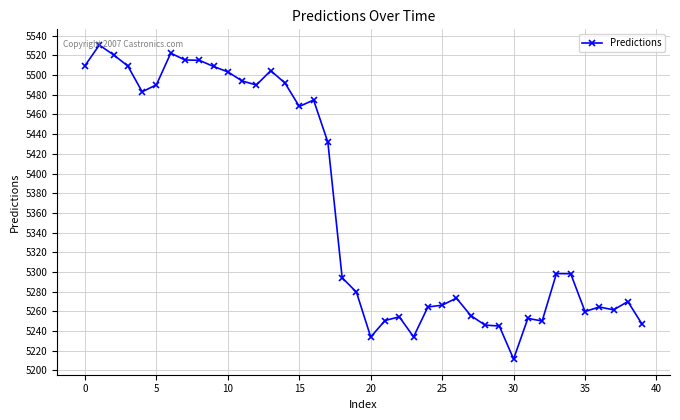

What is the minimum value shown in the chart?

5211.6